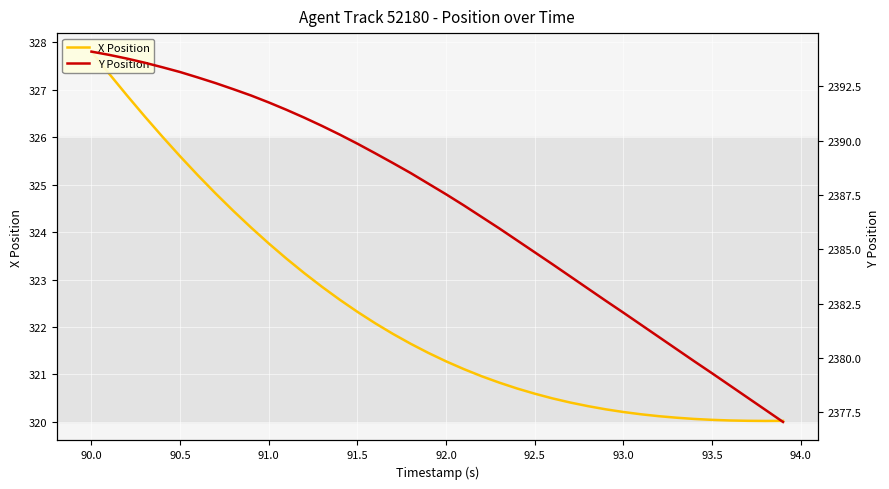

How many interior local valleys does the X Position series have?

1